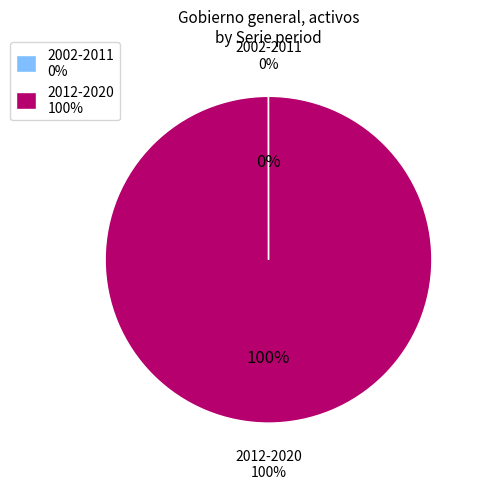

True or false: 2016 accounts for 23% of the total.

False